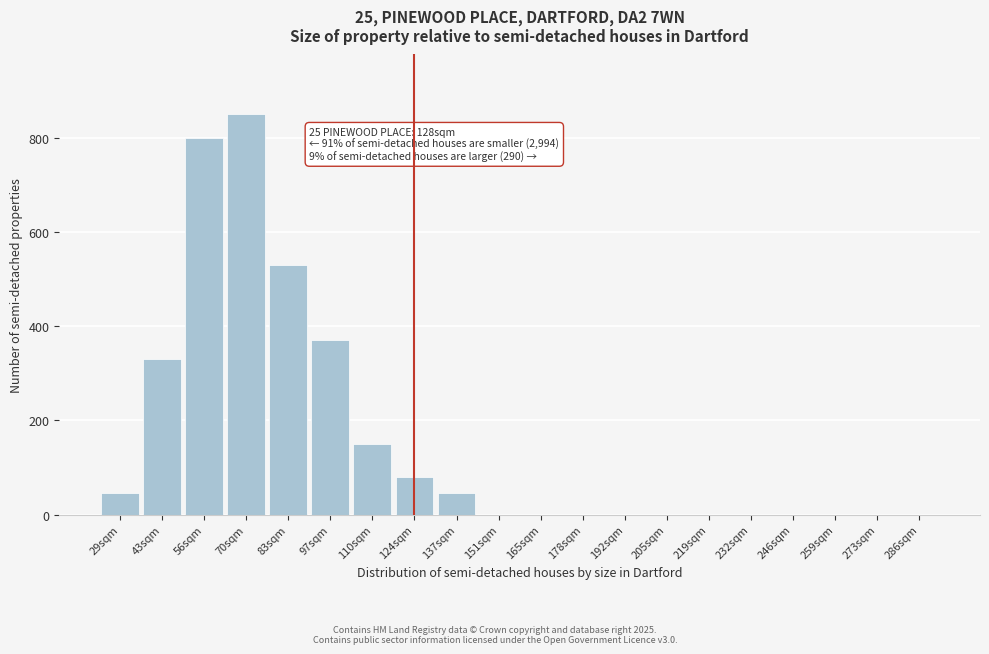

Reading left to right, list all the values displayed in this chart.

29sqm=45	43sqm=330	56sqm=800	70sqm=850	83sqm=530	97sqm=370	110sqm=150	124sqm=80	137sqm=45	151sqm=0	165sqm=0	178sqm=0	192sqm=0	205sqm=0	219sqm=0	232sqm=0	246sqm=0	259sqm=0	273sqm=0	286sqm=0